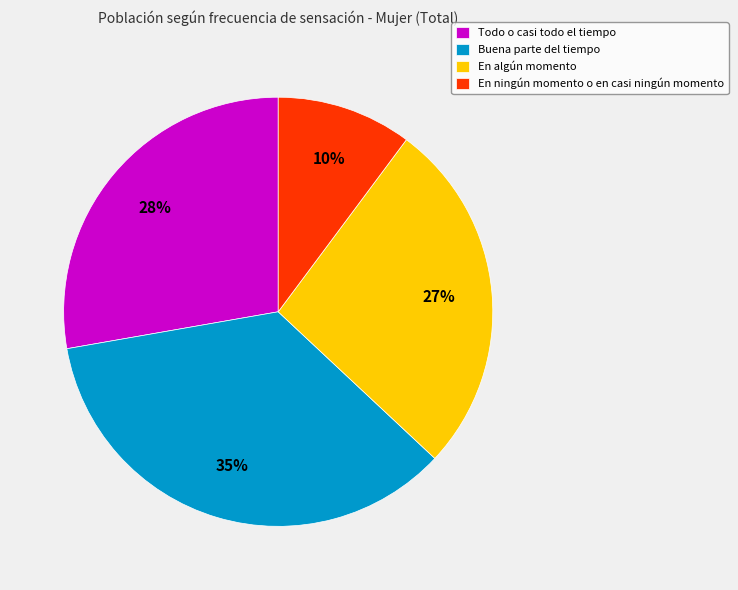

To the nearest percent, what portion does En algún momento represent?

27%